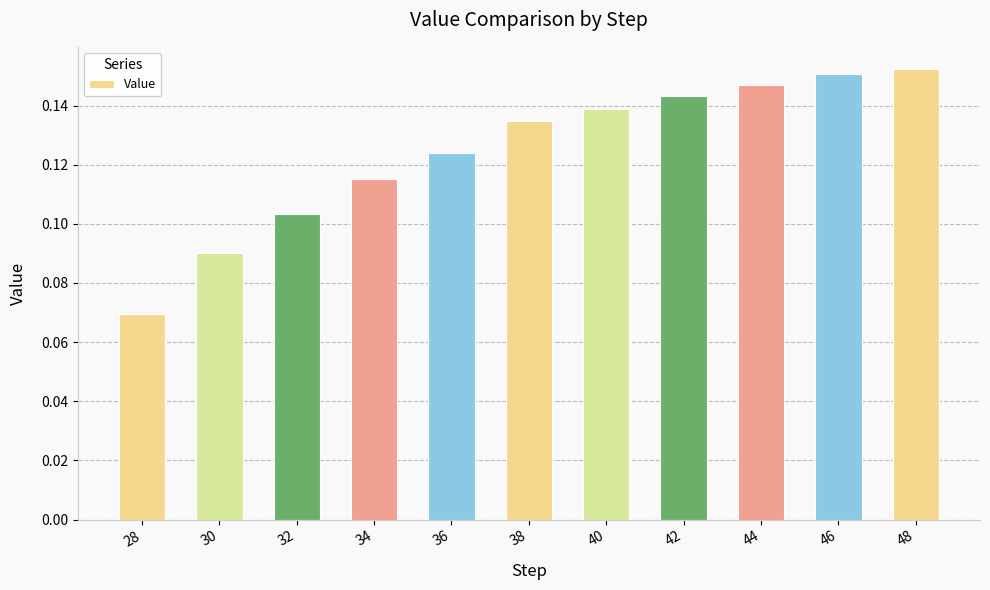

Where is the data nearest to the value 0?

28